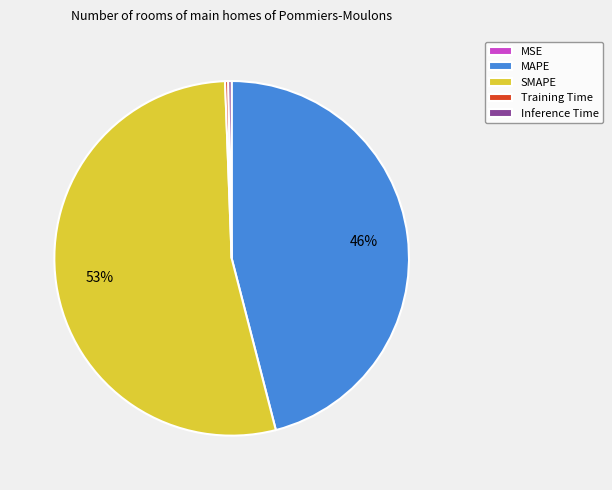

Is the sum of SMAPE and Inference Time greater than half?

Yes